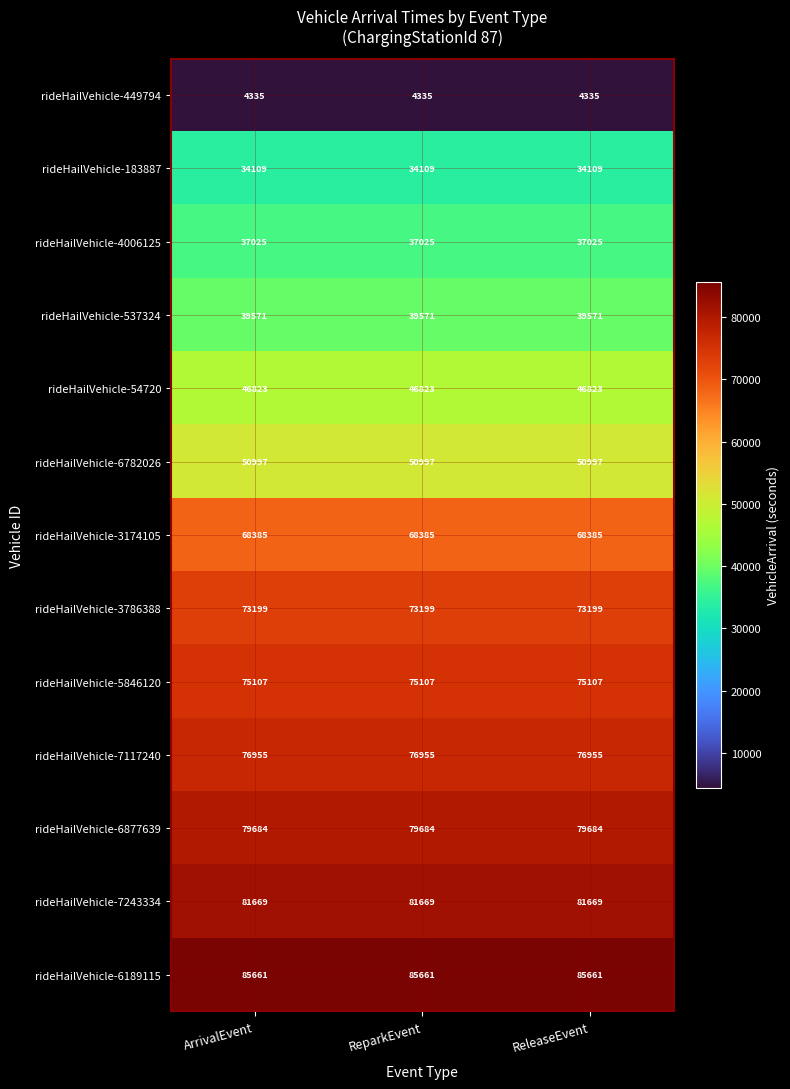

True or false: rideHailVehicle-5846120 has a value of 16327 at ReparkEvent.

False